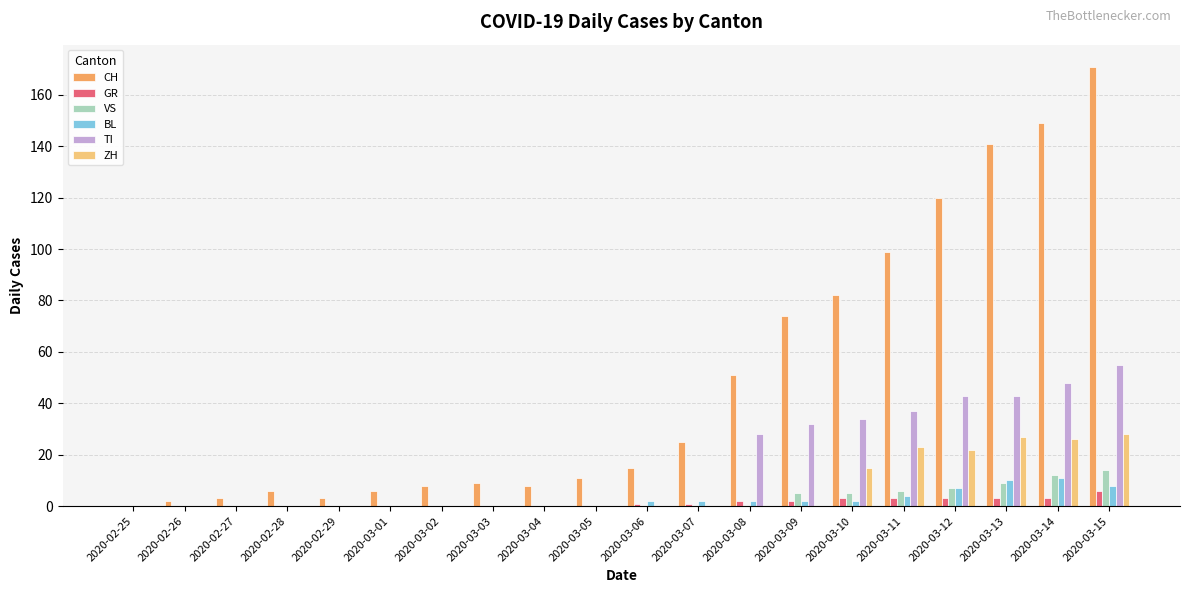

Between 2020-02-29 and 2020-03-15, which series saw the biggest shift?

CH